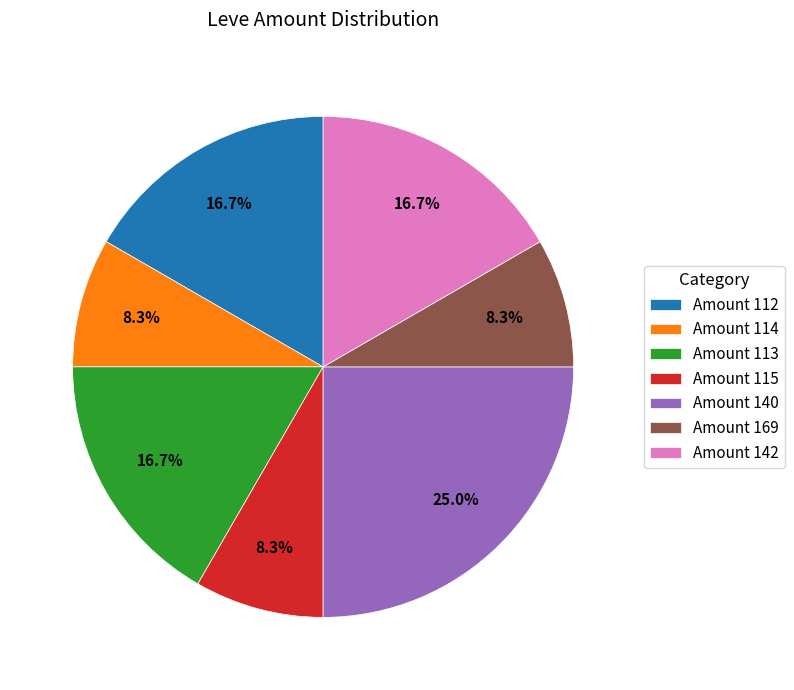

What is the largest slice in the pie chart?

Amount 140